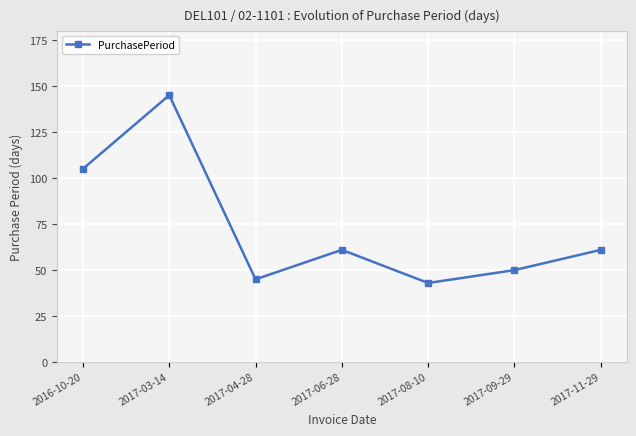

What is the average value?

73